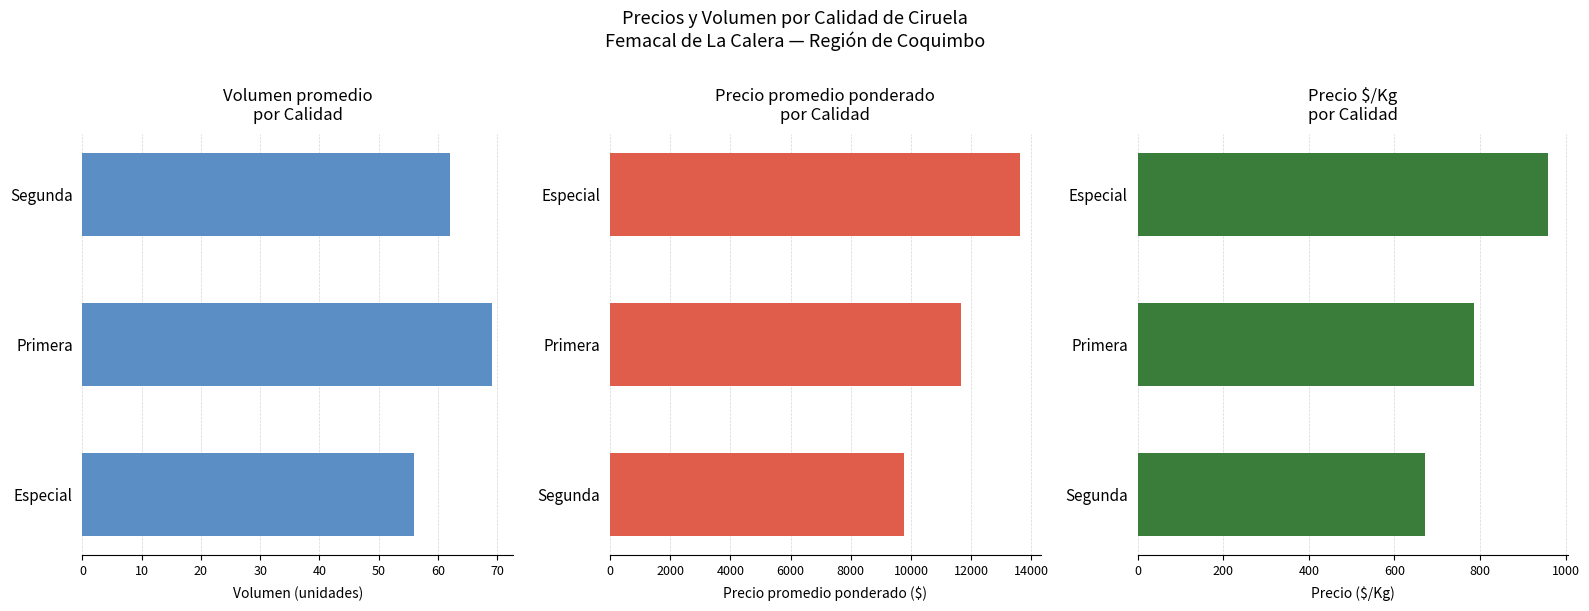

What are all the series names shown in the legend?

Volumen promedio, Precio promedio ponderado, Precio $/Kg